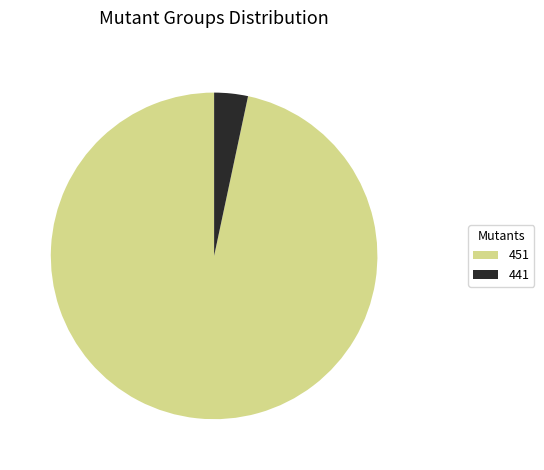

Rank the categories by value from lowest to highest.

441, 451